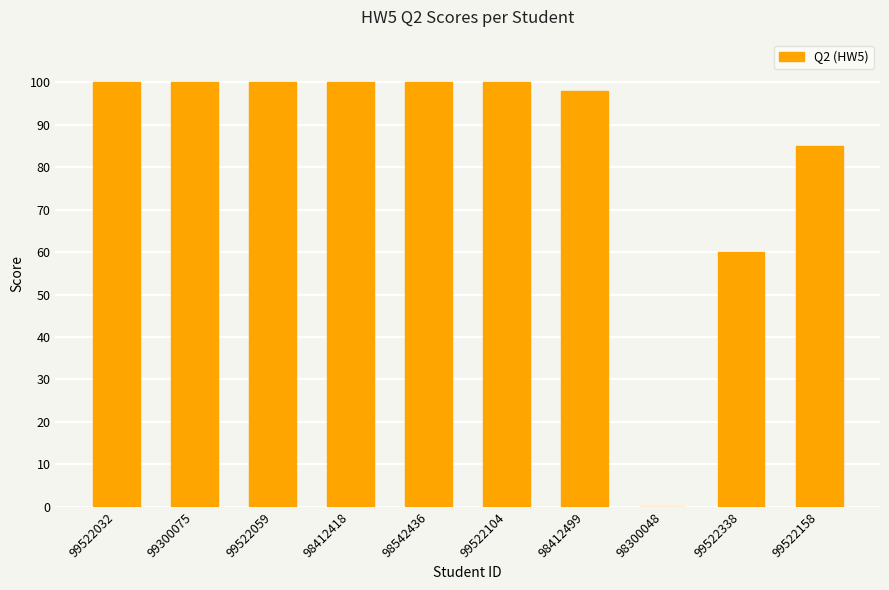

What is the sum of all values?

843